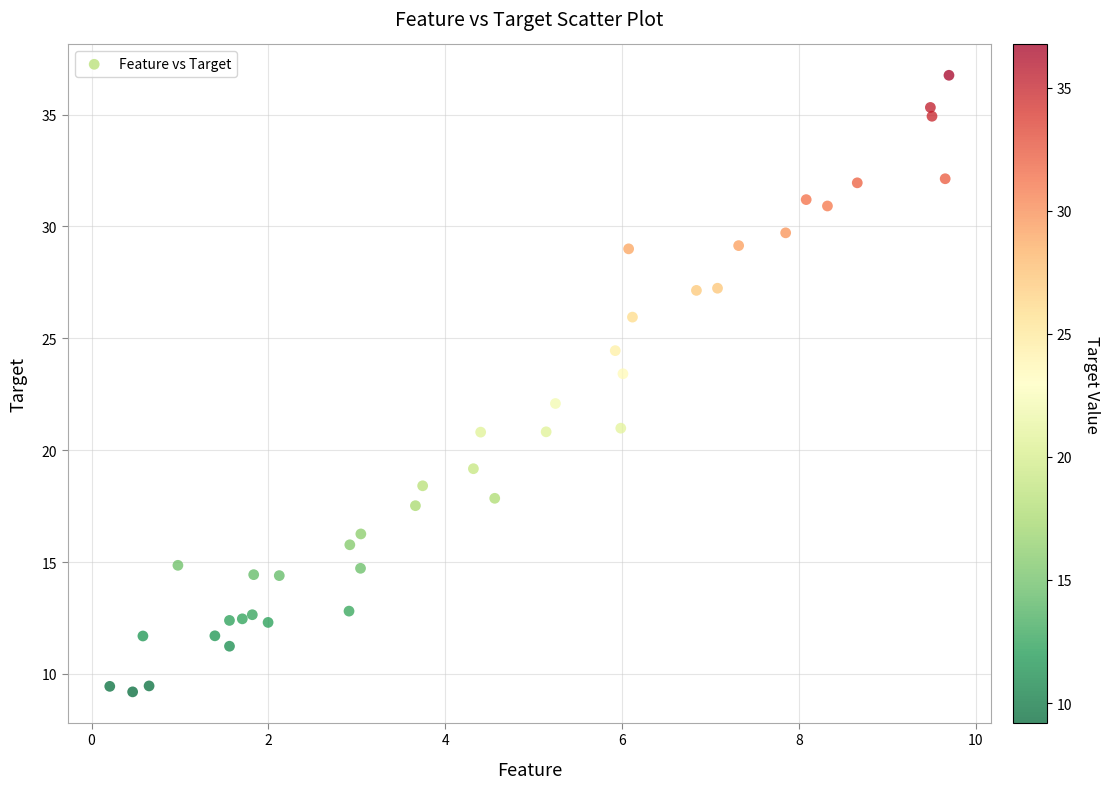

How many points are shown in the scatter plot?

40